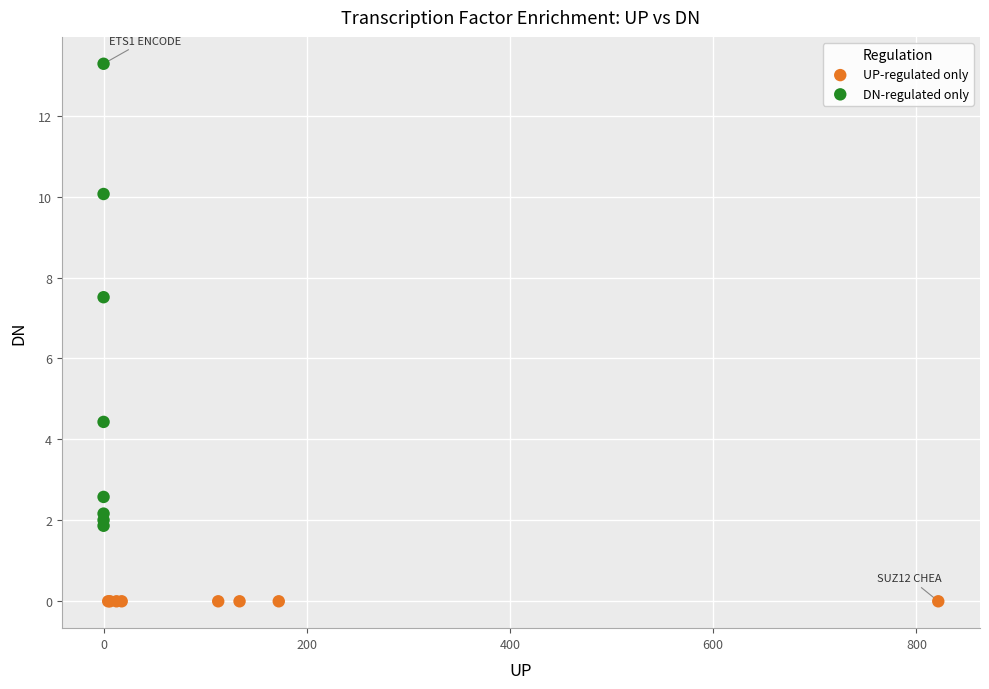

Which series reaches the minimum Y coordinate?

UP-regulated only